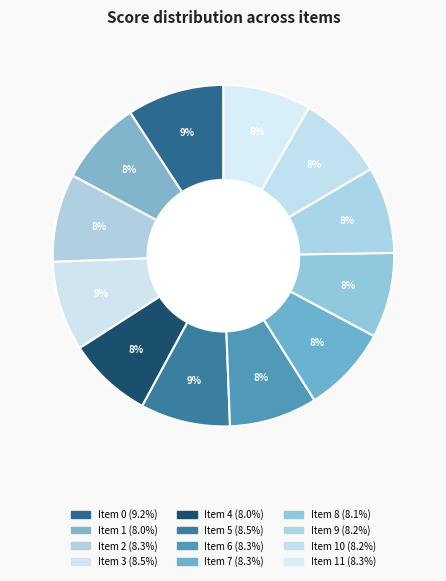

Rank the categories by value from highest to lowest.

0, 3, 5, 2, 6, 11, 7, 9, 10, 8, 1, 4